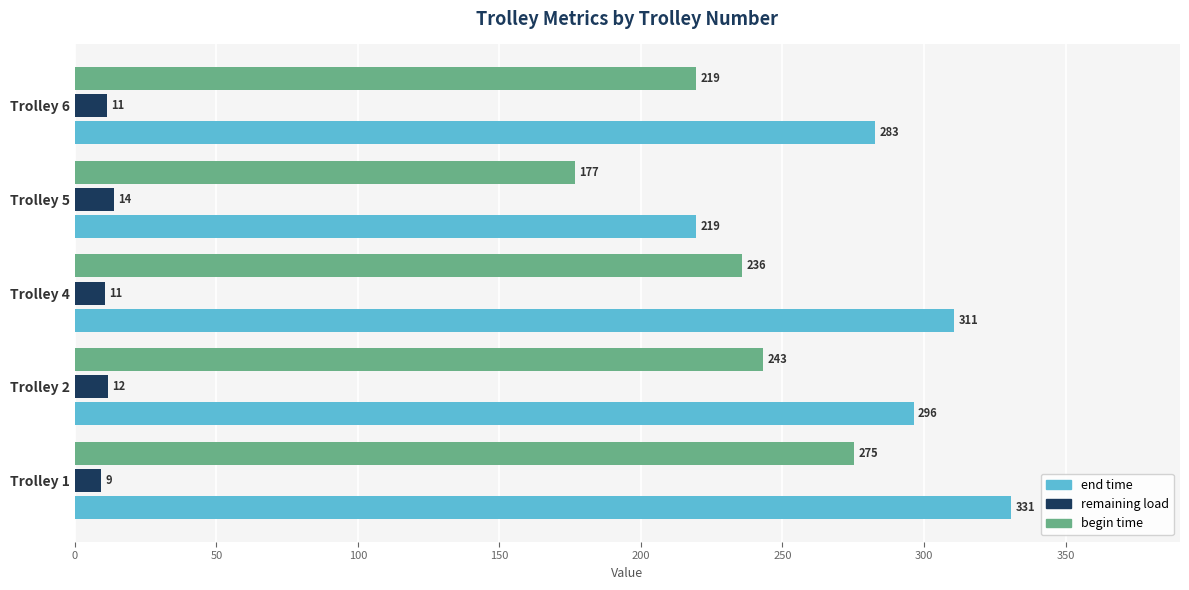

Which category has the highest value across all series?

Trolley 1